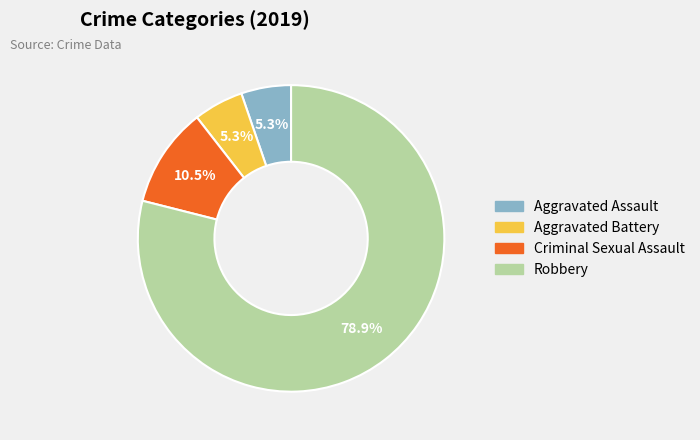

Does any single category account for the majority?

Yes